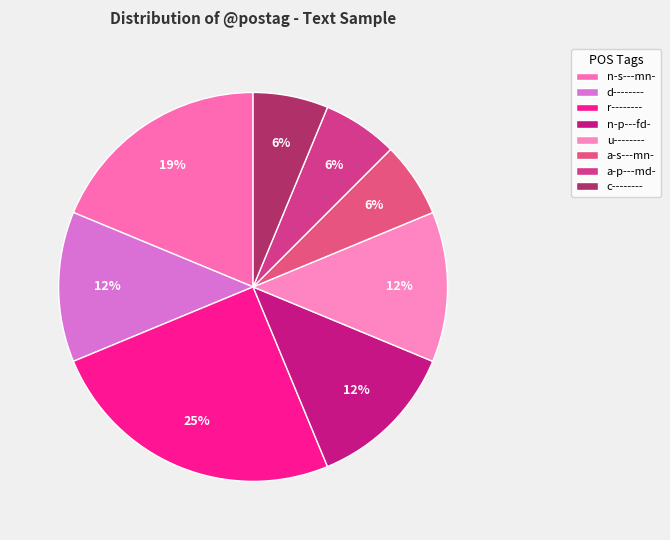

What is the ratio of the value at d-------- to the value at a-p---md-?

2.0